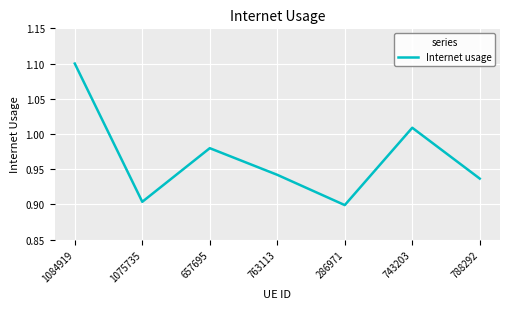

List the labels in order of value, largest first.

1084919, 743203, 657695, 763113, 788292, 1075735, 286971